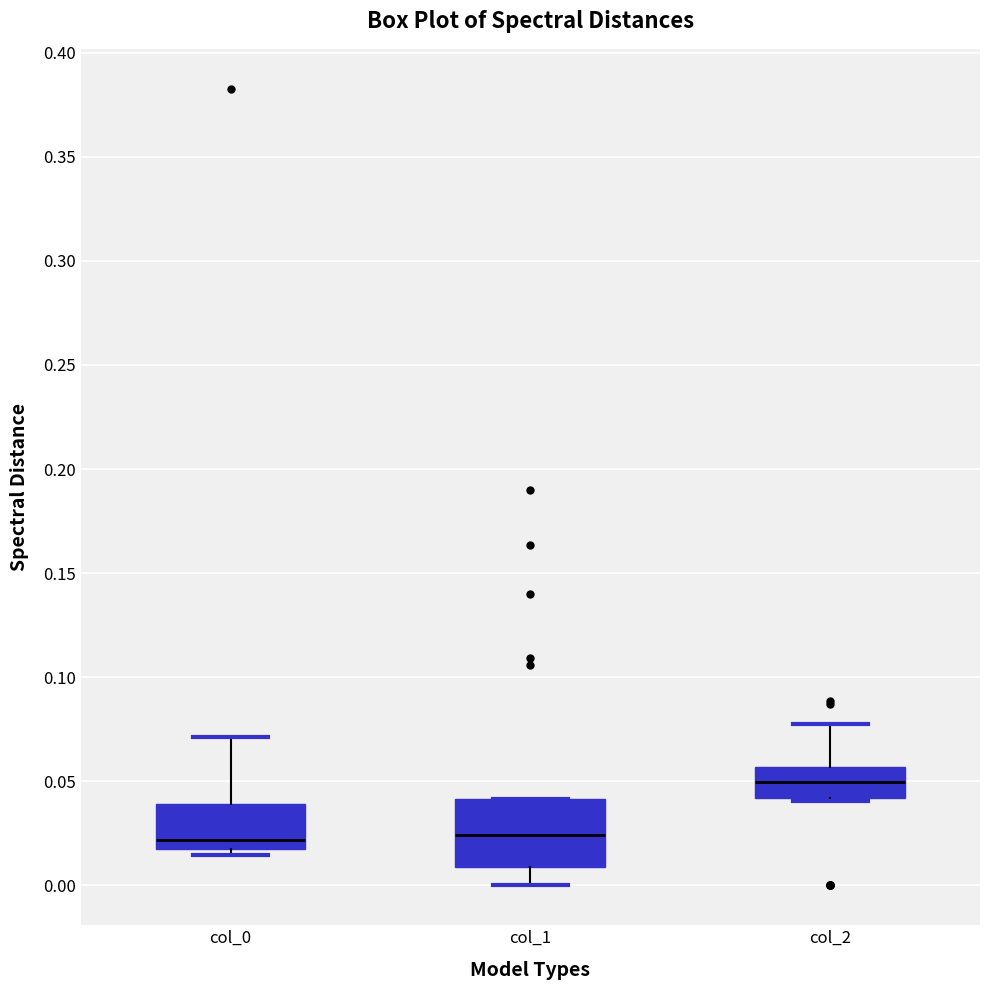

Reading left to right, read every box against the y-axis: the position of its median line, the range the box covers, and the ends of its whiskers. The values are not printed on the chart, so give them approximately, as read against the axis.

col_0: median 0.020, box 0.015 to 0.040, whiskers 0.015 (just below the box's lower edge) to 0.070
col_1: median 0.025, box 0.010 to 0.040, whiskers 0.000 to 0.040
col_2: median 0.050, box 0.040 to 0.055, whiskers 0.040 to 0.080